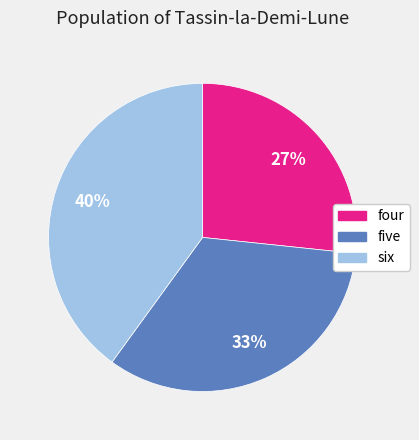

True or false: five accounts for 19% of the total.

False